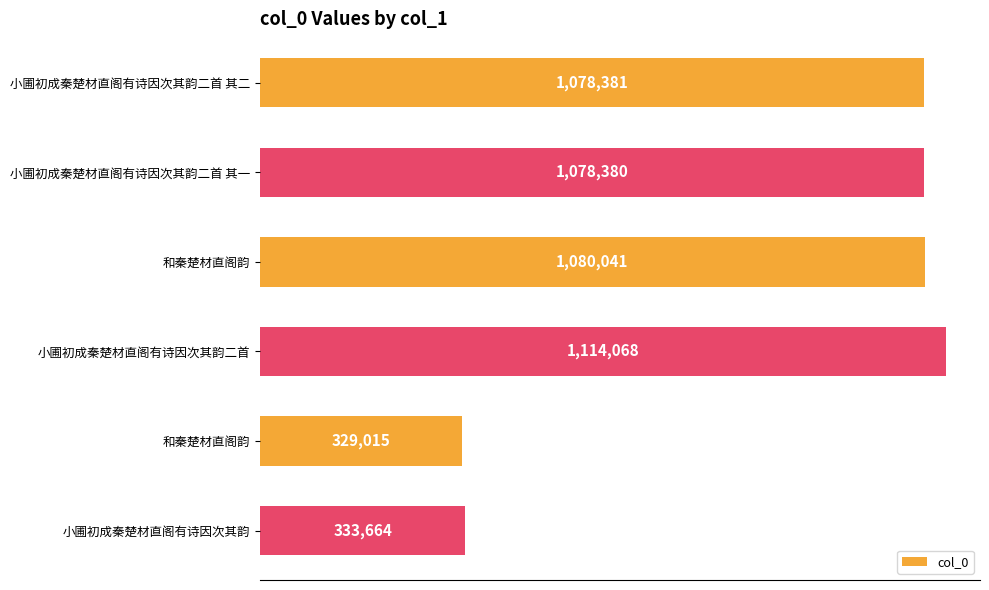

What is the greatest value displayed?

1114068